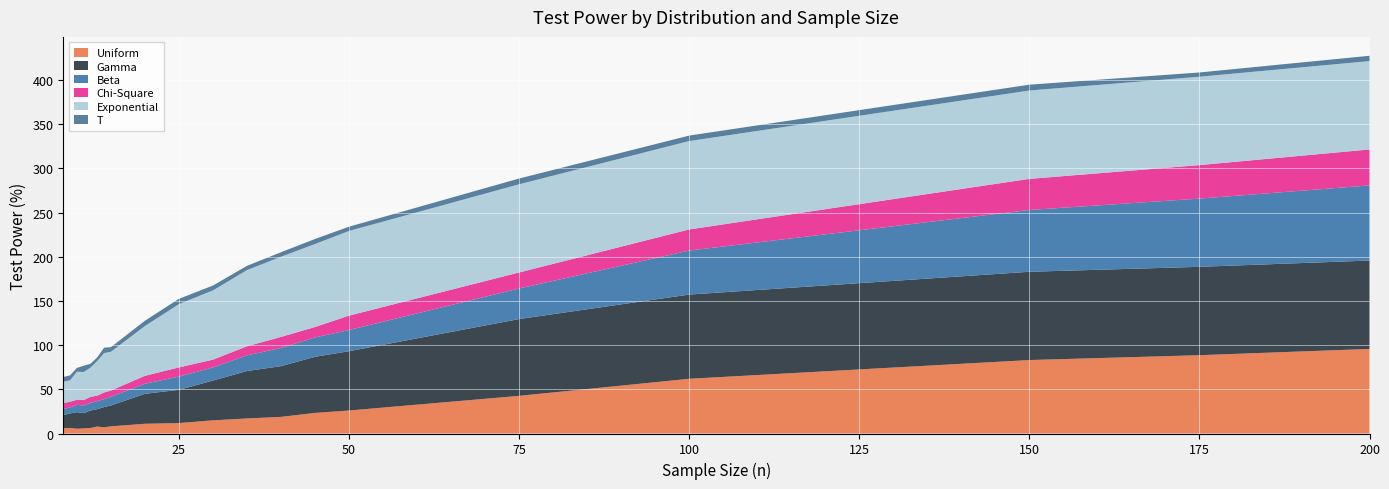

Reading right to left, list all the values displayed in this chart.

Uniform: 95.7	88.6	83.1	61.9	42.6	26.0	23.3	18.8	17.0	14.9	11.8	11.0	8.1	7.0	7.9	6.2	5.8	5.4	6.3	6.1
Gamma: 100.0	100.0	99.9	95.3	86.9	67.1	63.5	57.4	53.7	45.0	37.6	33.9	23.6	22.9	19.7	19.8	17.2	18.8	16.4	14.7
Beta: 85.0	77.2	69.9	49.8	34.6	24.0	21.9	20.6	17.7	14.9	15.0	11.4	9.9	9.1	9.0	8.8	8.6	8.4	6.8	6.8
Chi-Square: 40.7	37.9	35.2	23.9	18.1	16.3	11.8	12.5	10.3	8.8	10.4	9.0	7.0	7.4	6.3	6.7	6.2	5.6	6.5	6.7
Exponential: 100.0	100.0	100.0	100.0	99.8	95.8	93.9	90.7	86.2	78.3	71.6	56.3	43.9	44.6	39.2	33.0	31.8	31.7	24.2	24.2
T: 6.0	4.8	6.6	6.2	6.5	4.8	5.7	5.1	4.8	5.5	6.0	6.0	5.2	6.1	4.1	4.4	7.1	4.3	5.6	5.4